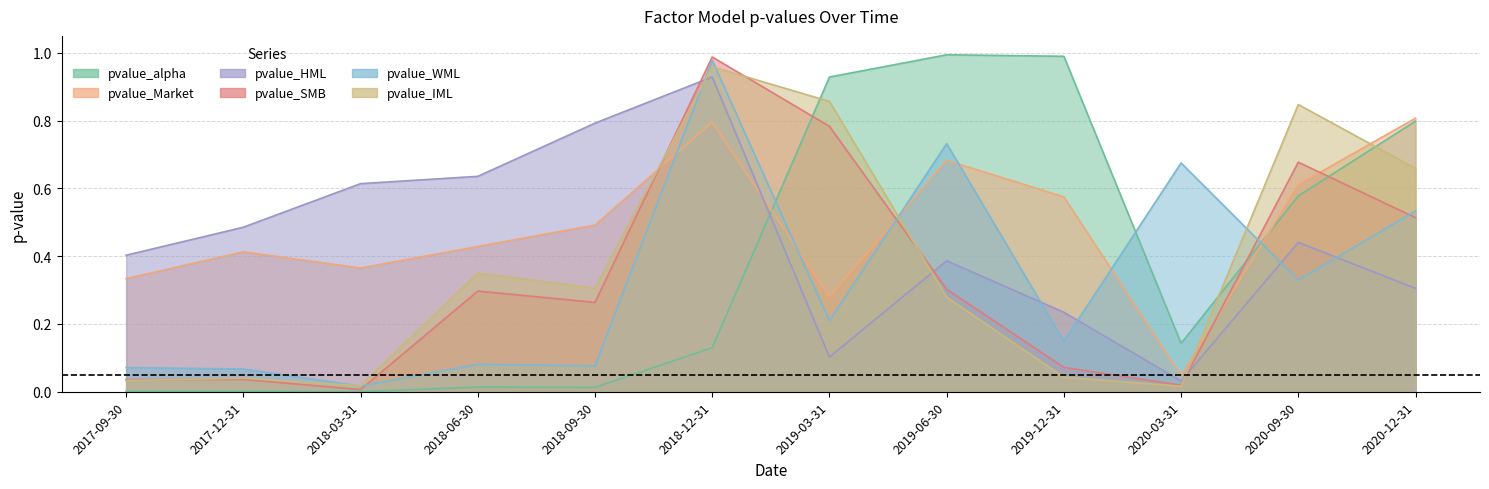

True or false: pvalue_IML has a value of 0.3 at 2019-06-30.

True